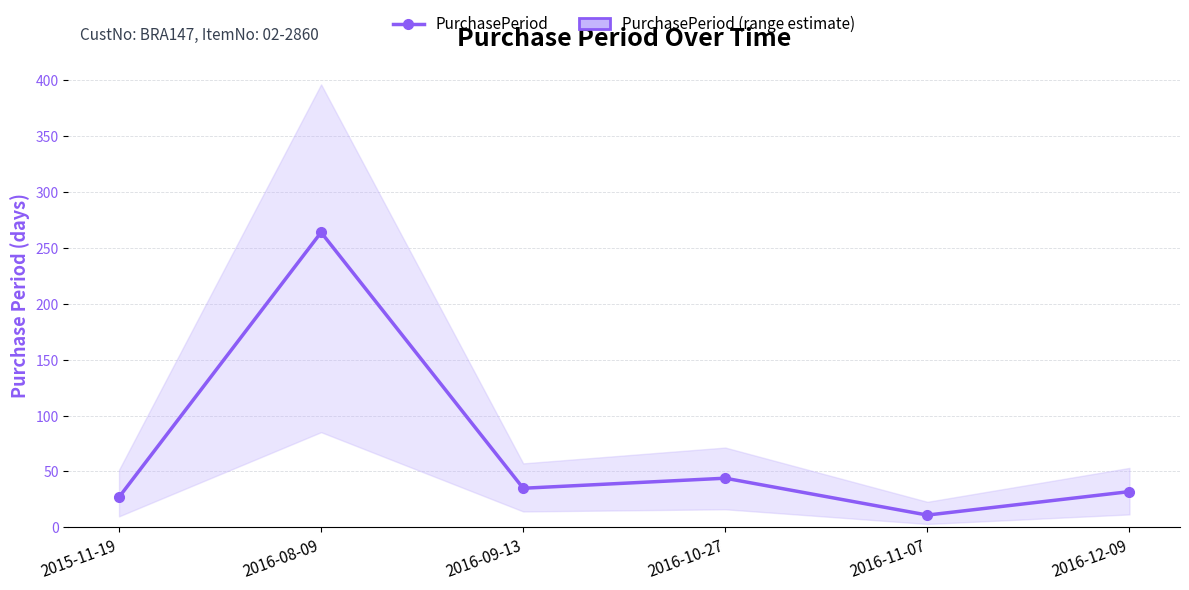

How many series are shown in this chart?

1